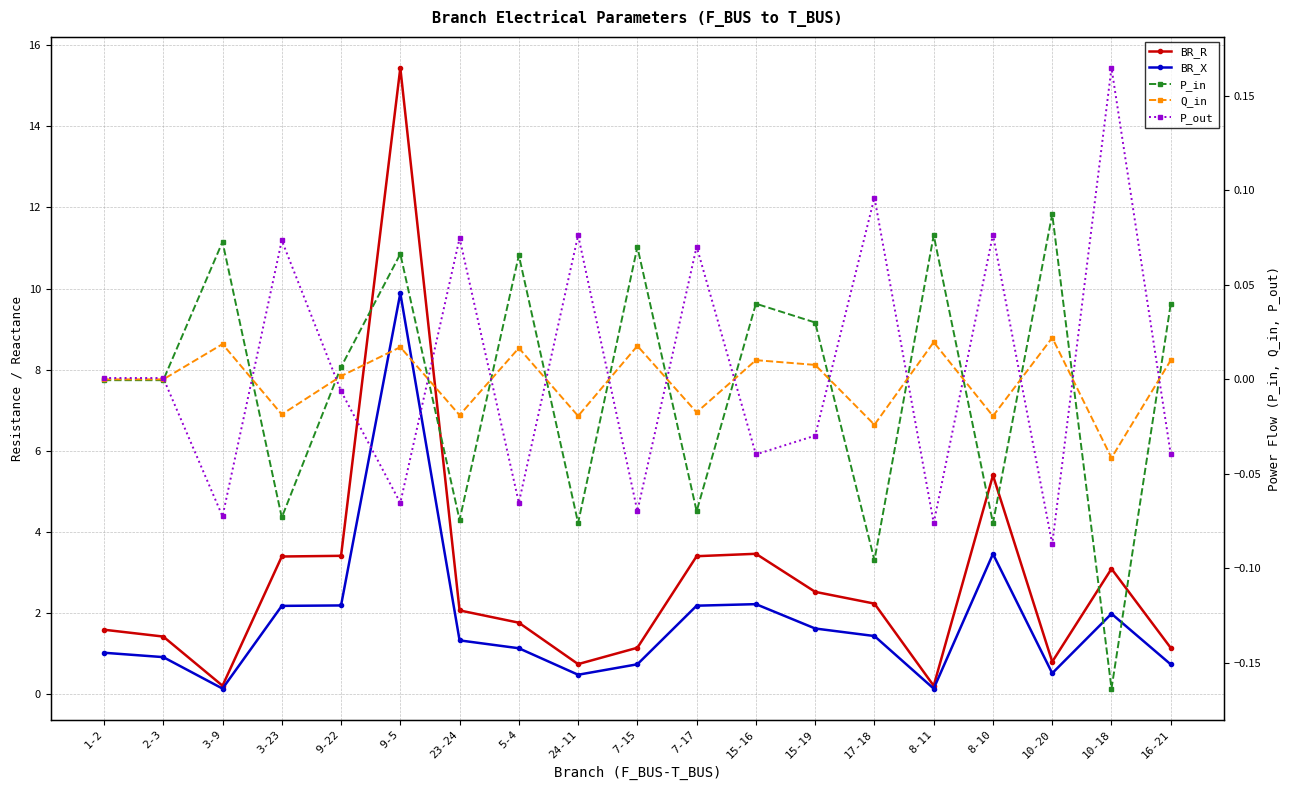

What is the difference between the P_out values at 15-16 and 7-17?

0.1